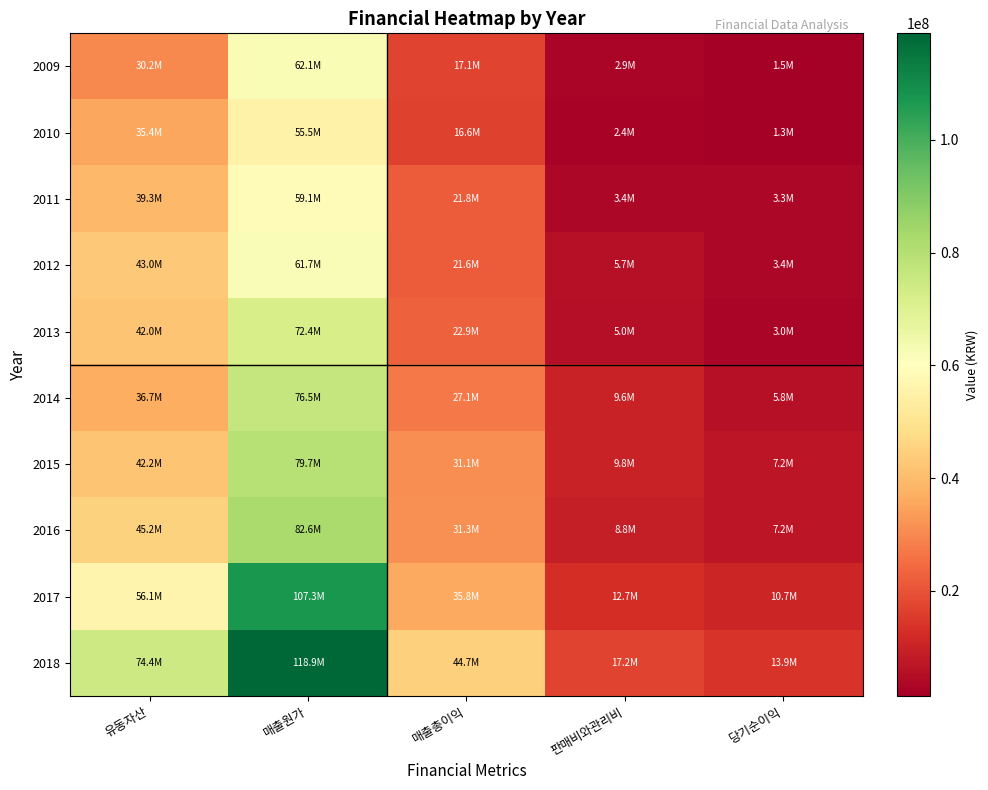

Count the number of data series in this chart.

10